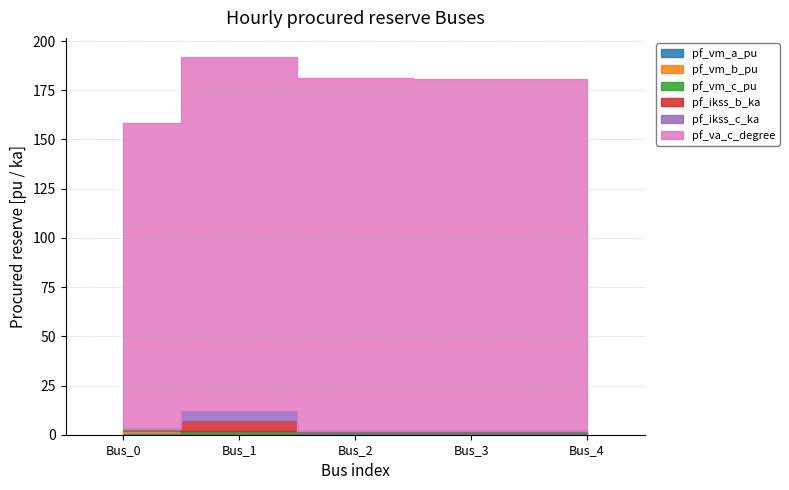

Rank the series at Bus_2 from lowest to highest value.

pf_ikss_b_ka, pf_ikss_c_ka, pf_vm_b_pu, pf_vm_c_pu, pf_vm_a_pu, pf_va_c_degree